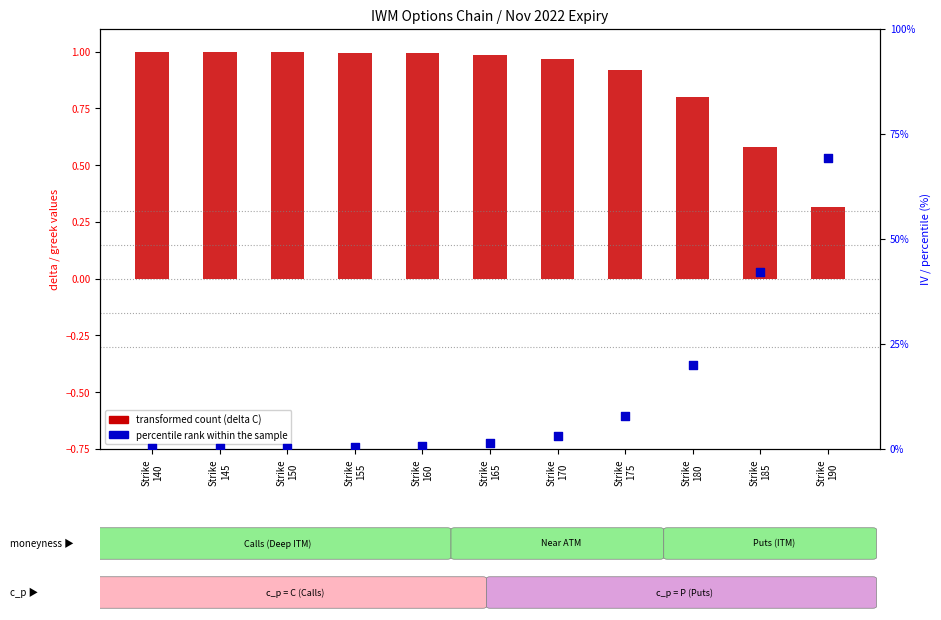

At how many categories does at least one series exceed 48?

1